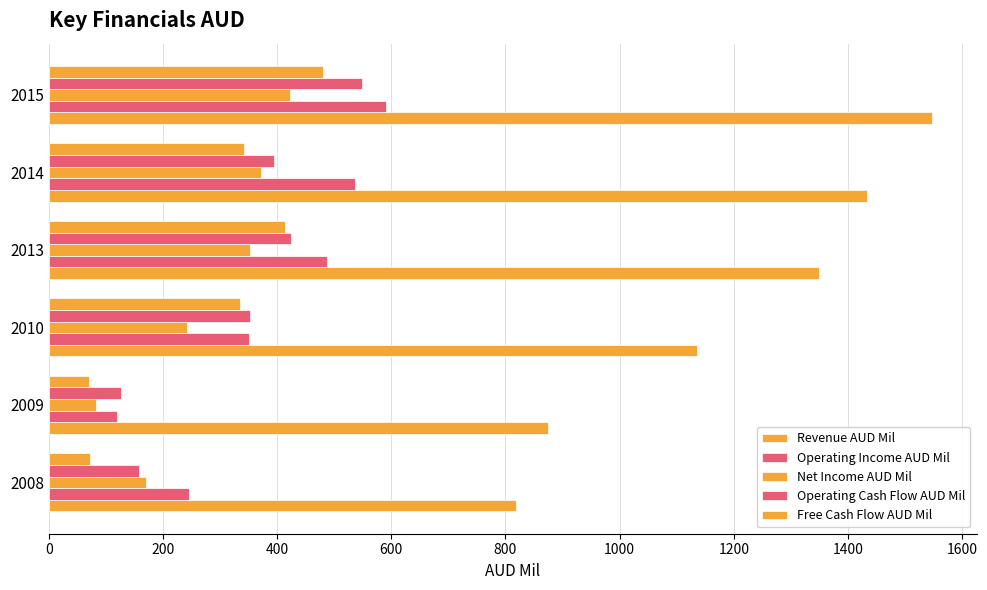

List the series in order of their peak value, highest first.

Revenue AUD Mil, Operating Income AUD Mil, Operating Cash Flow AUD Mil, Free Cash Flow AUD Mil, Net Income AUD Mil